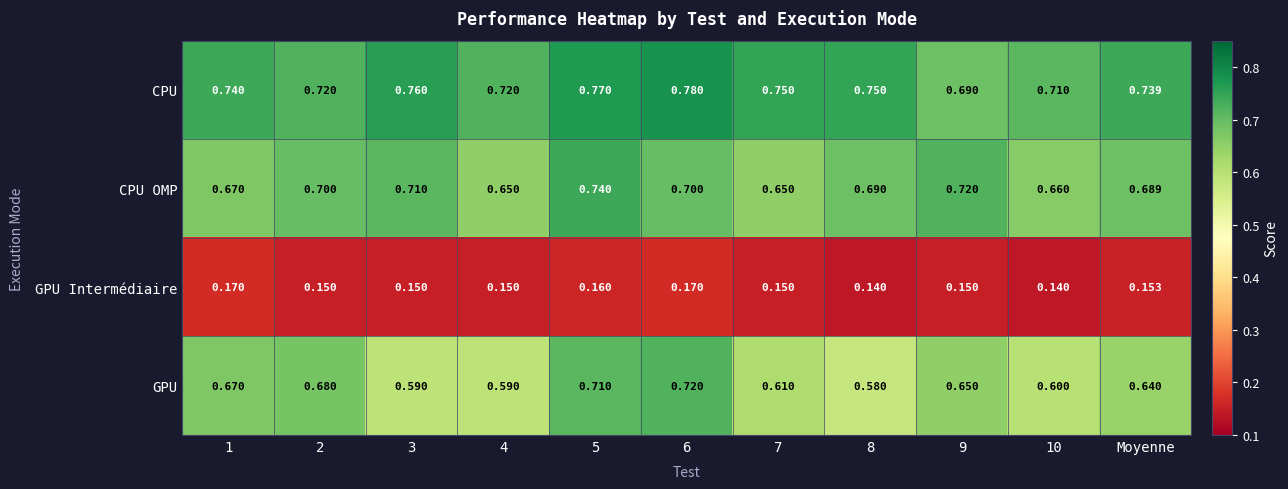

Is the value of GPU at 8 greater than the value of GPU Intermédiaire at 9?

Yes